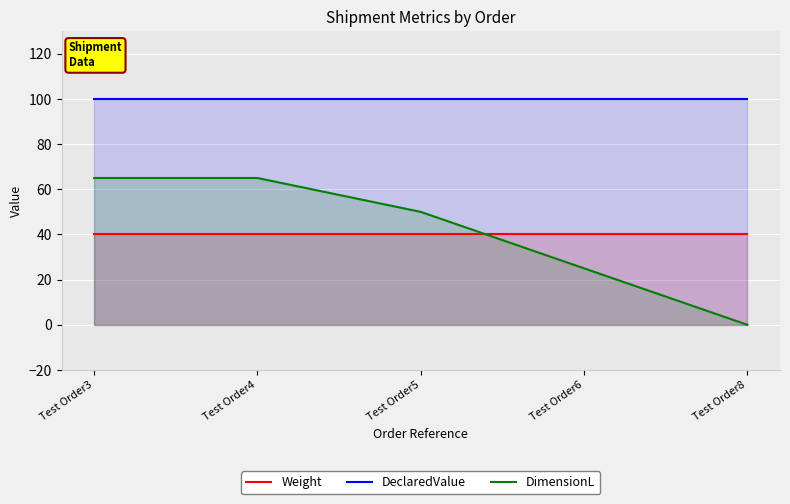

Reading right to left, transcribe all the data shown in this chart.

Weight: Test Order8=40	Test Order6=40	Test Order5=40	Test Order4=40	Test Order3=40
DeclaredValue: Test Order8=100	Test Order6=100	Test Order5=100	Test Order4=100	Test Order3=100
DimensionL: Test Order8=0	Test Order6=25	Test Order5=50	Test Order4=65	Test Order3=65